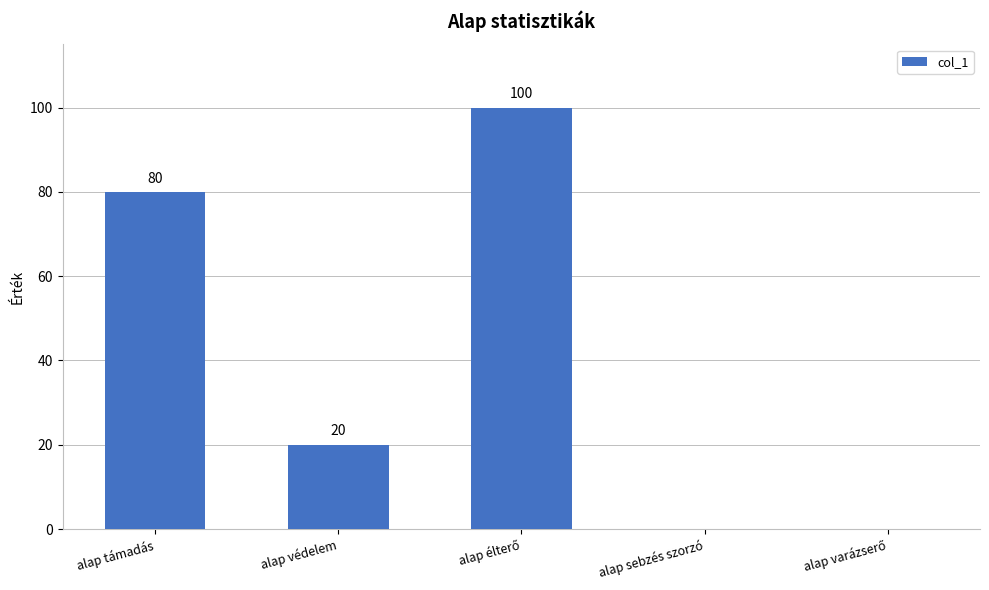

What is the change in value from alap támadás to alap sebzés szorzó?

-80